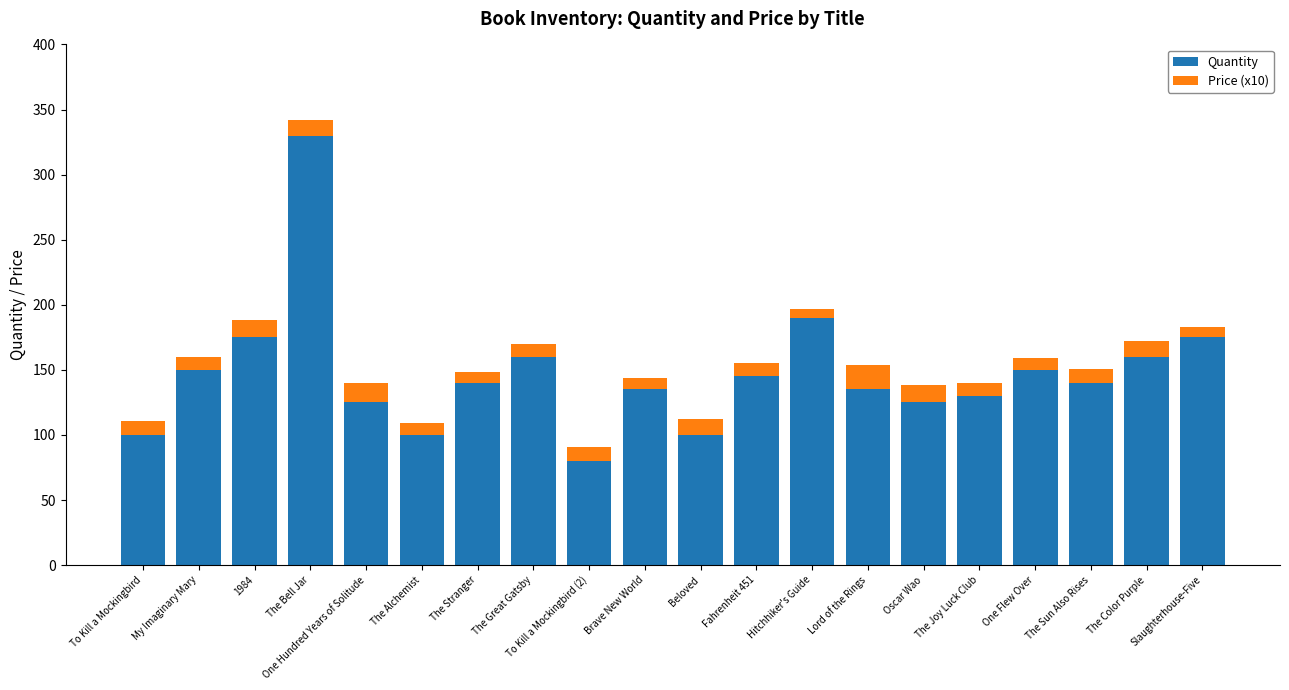

Is it true that Quantity equals 61.3 at The Joy Luck Club?

False